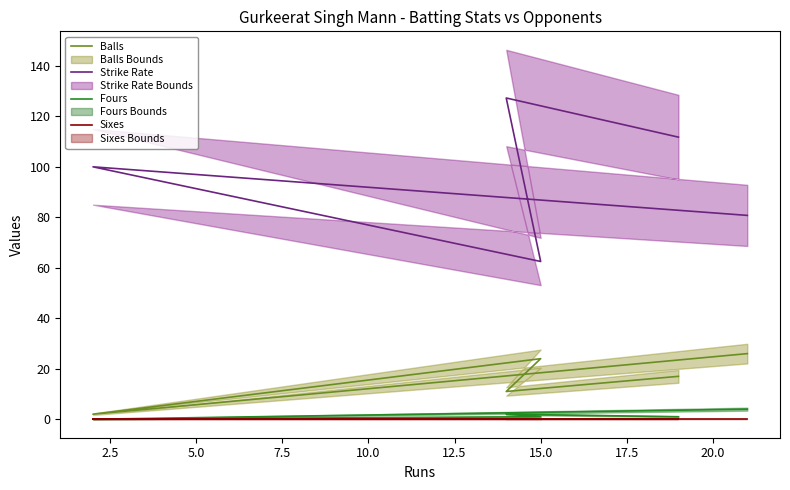

Which series has the largest total across all categories?

Strike Rate